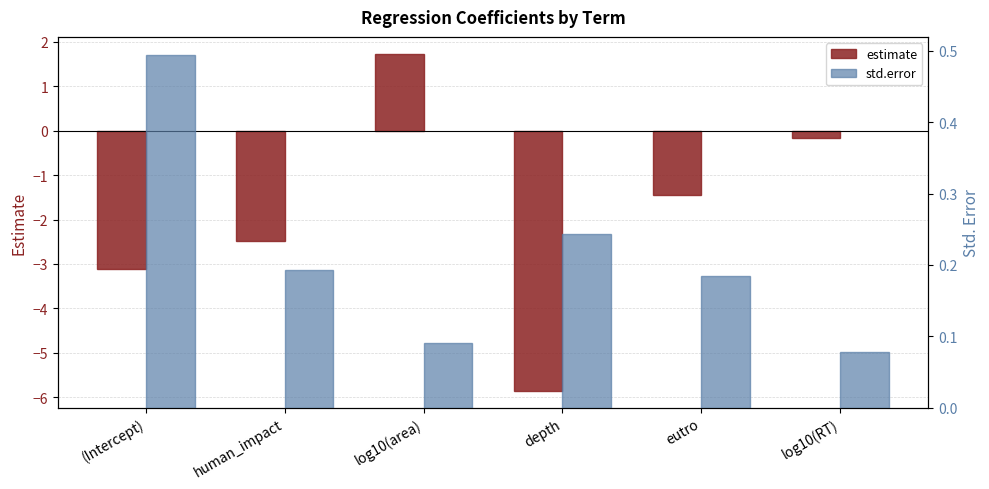

List the series in order of their peak value, highest first.

estimate, std.error